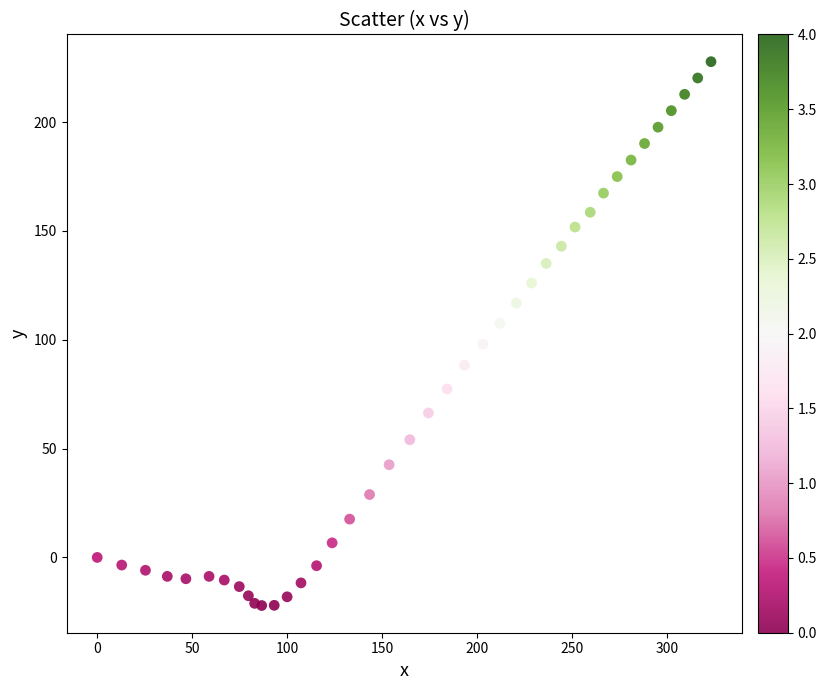

What is the range of X values (max minus min)?

323.2